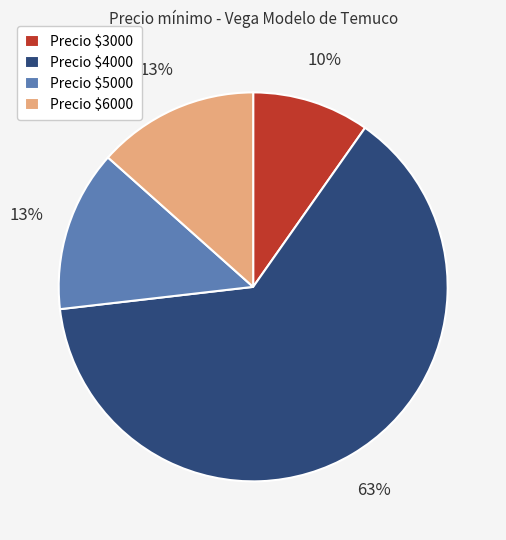

To the nearest percent, what is the difference between the largest and smallest slice percentages?

54%